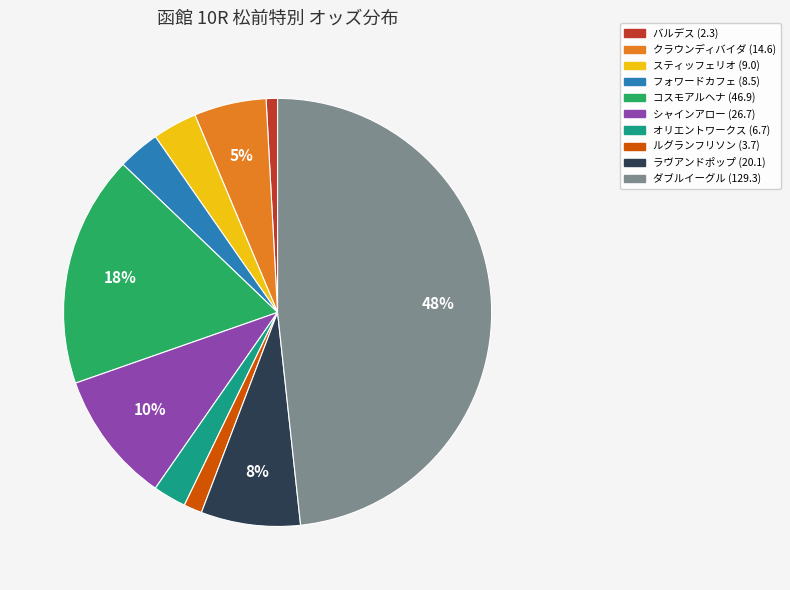

Is オリエントワークス the majority of the pie?

No